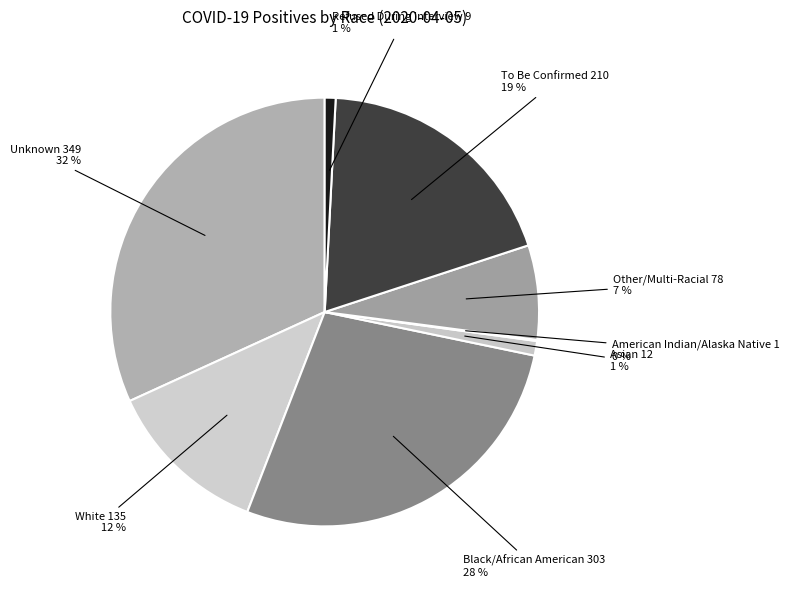

To the nearest percent, what is the difference between the largest and smallest slice percentages?

32%